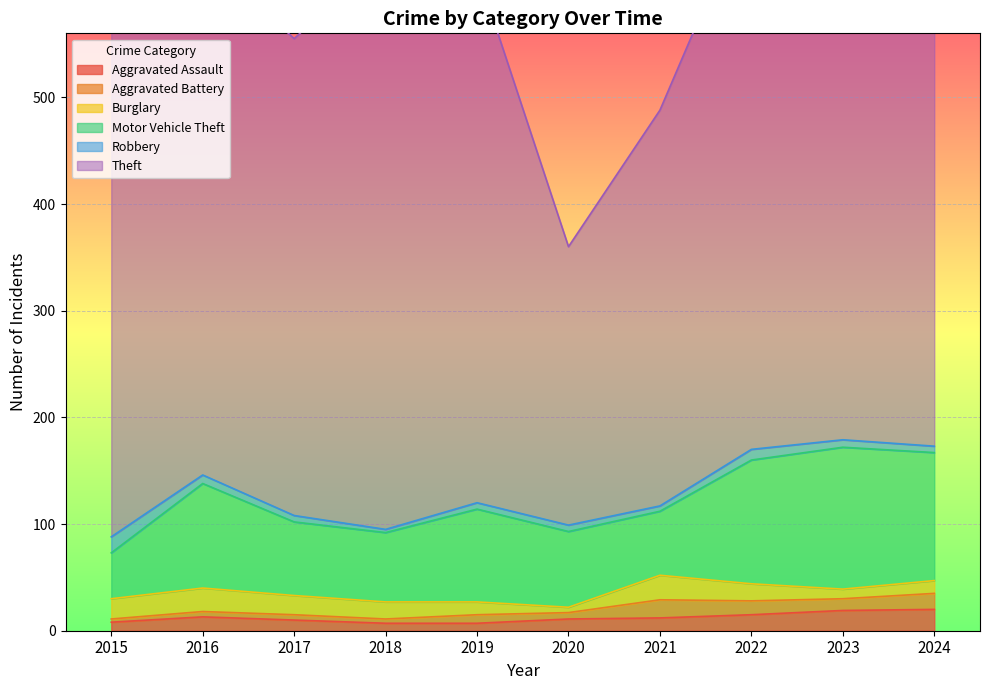

Which series changed the most between 2015 and 2022?

Motor Vehicle Theft